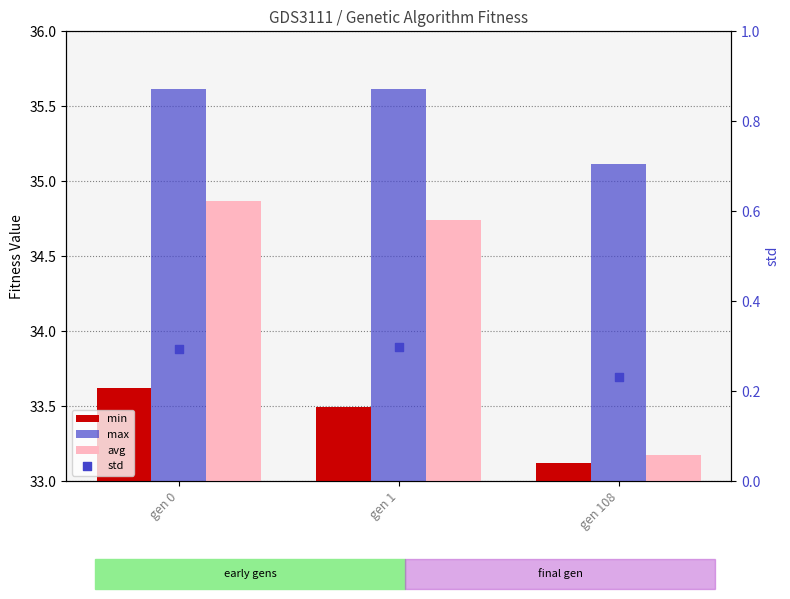

At which category is the sum across all series the highest?

gen 0